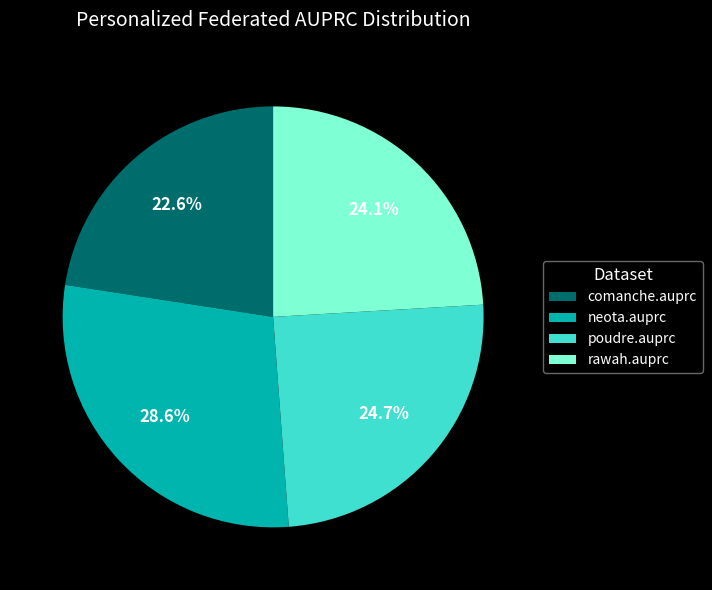

To the nearest percent, what is the difference between the neota.auprc and poudre.auprc slice percentages?

4%